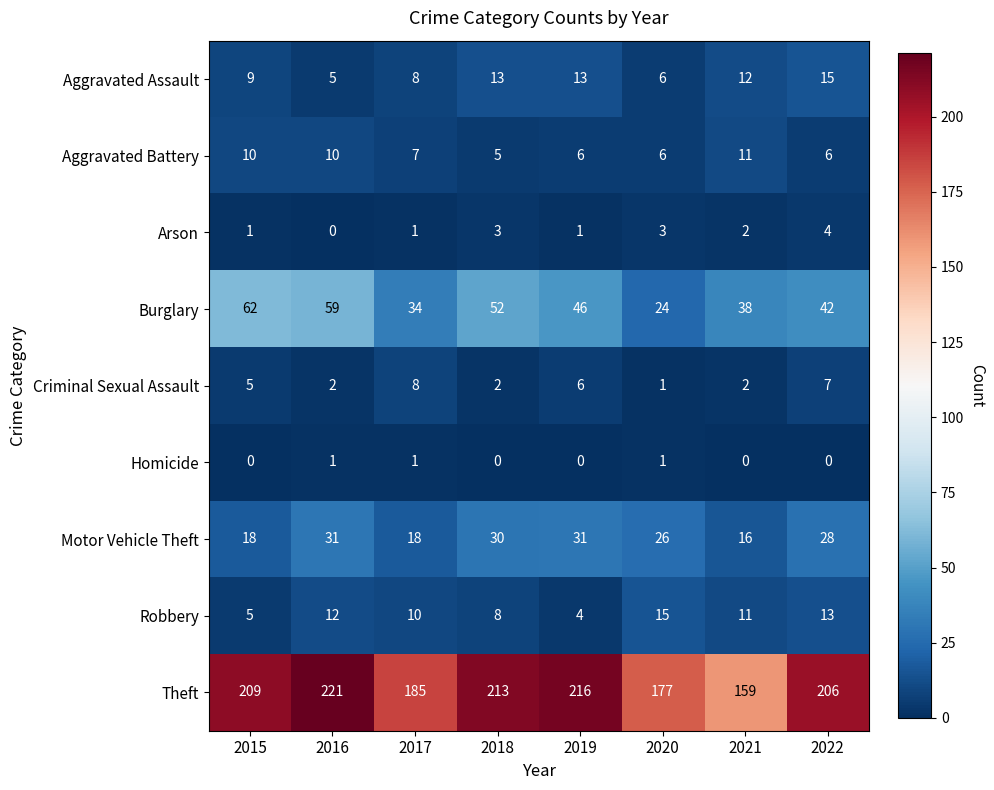

The value of Aggravated Assault at 2020 is 6. True or false?

True